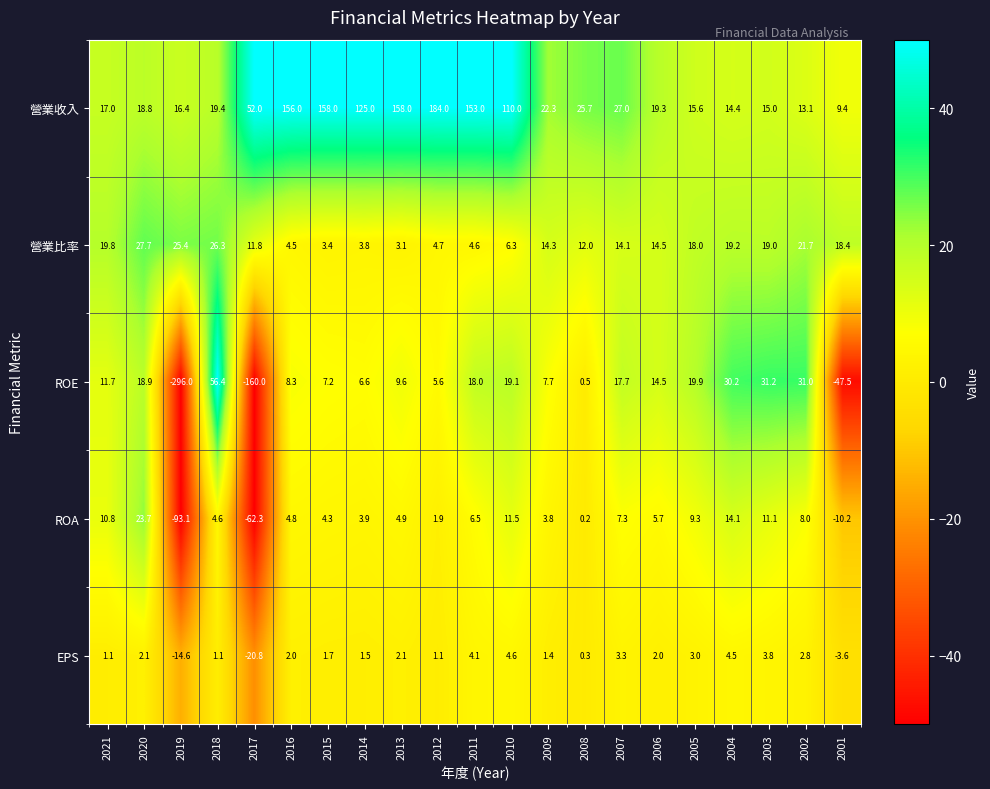

What is the approximate value of EPS at 2019?

-14.6